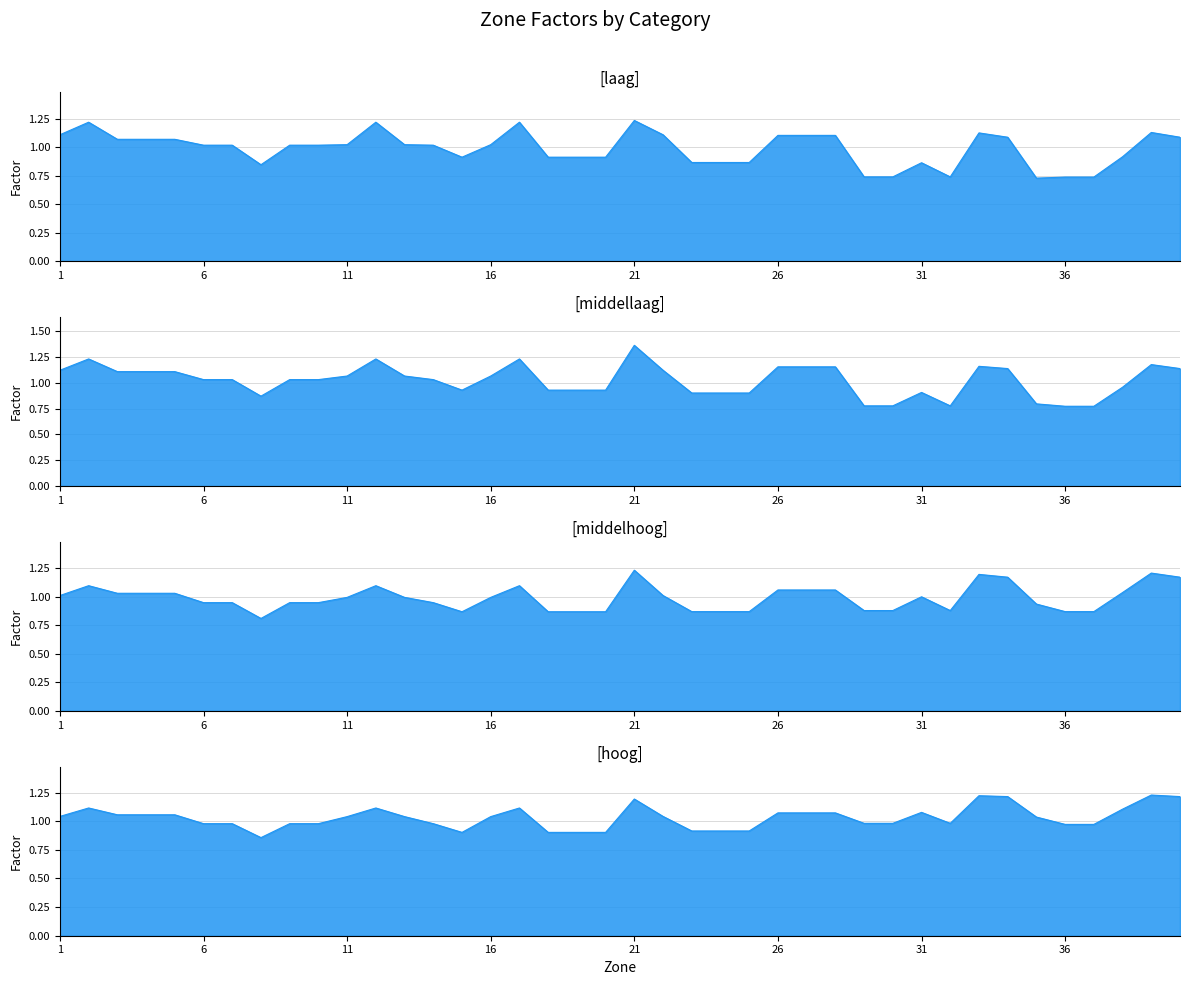

Between which two adjacent categories do middelhoog and middellaag first intersect?

28 and 29